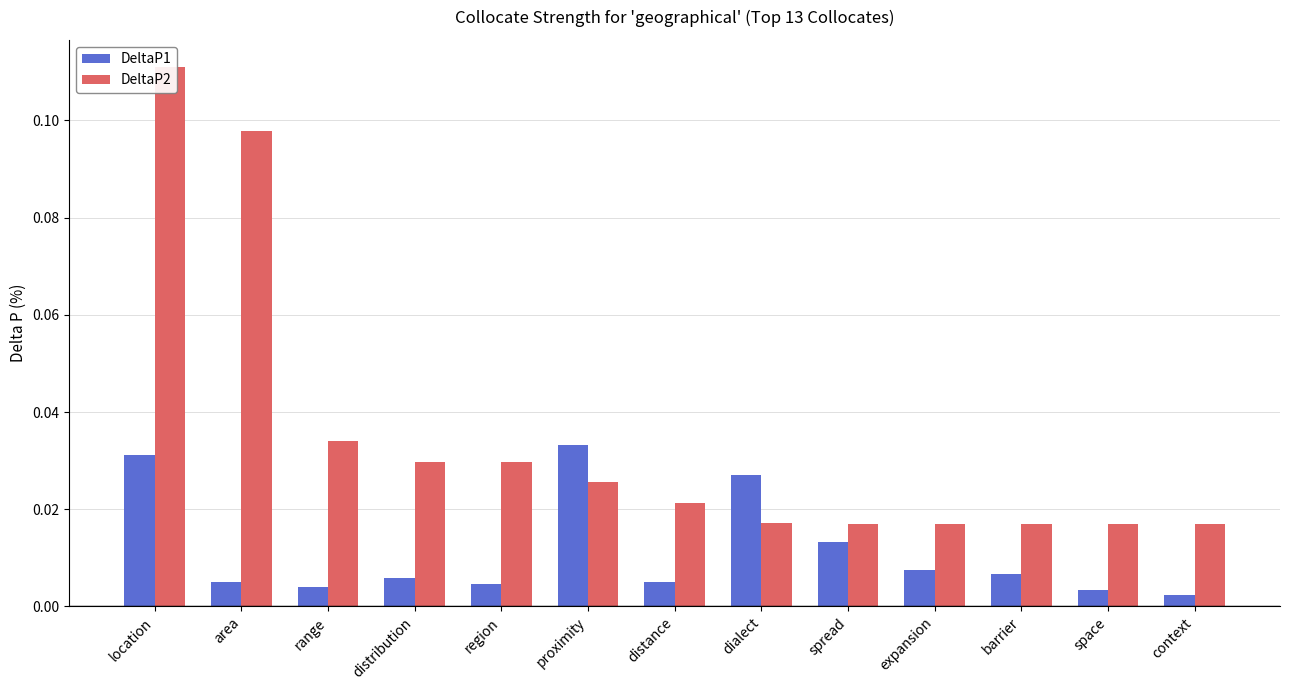

At which category is the sum across all series the highest?

location